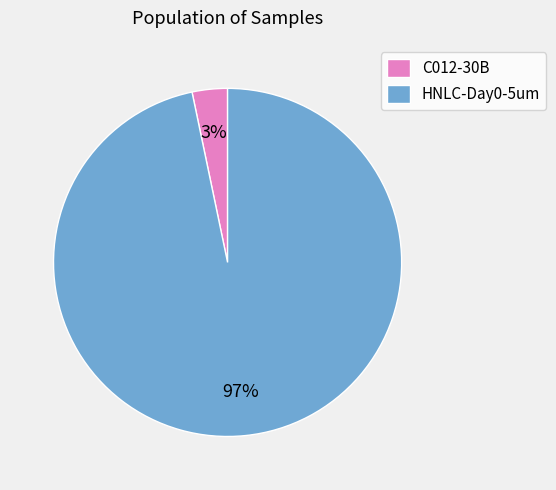

Rank the categories by value from highest to lowest.

HNLC-Day0-5um, C012-30B